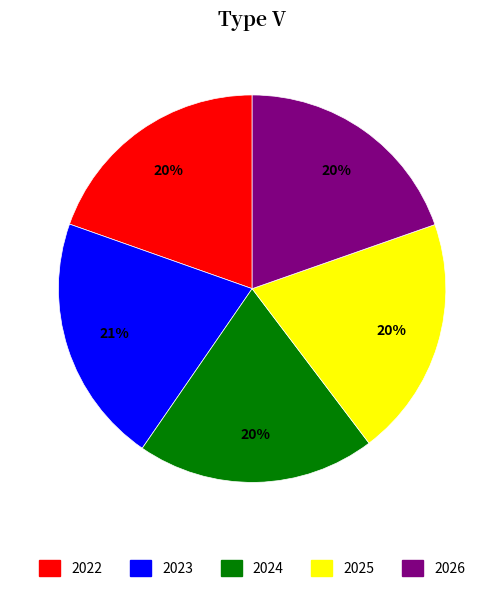

Do 2023 and 2026 together represent more than half of the pie?

No